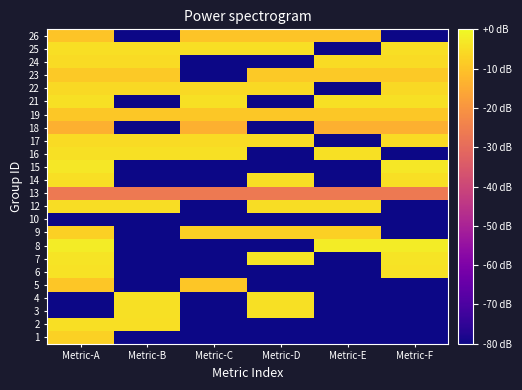

What is the maximum value shown in the chart?

-2.4